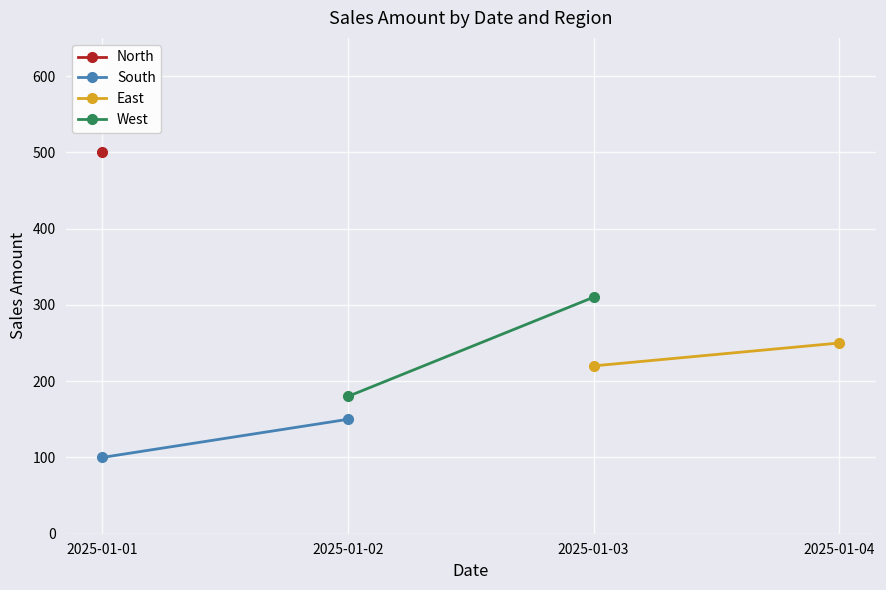

What is the sum of the South values at 2025-01-01 and 2025-01-02?

250